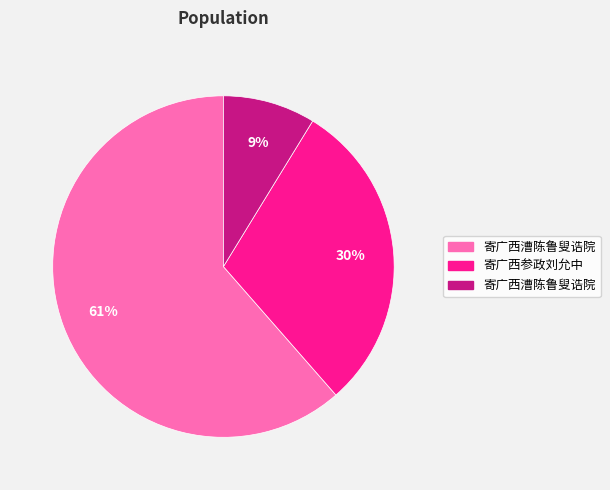

To the nearest percent, what is the average slice percentage?

33%